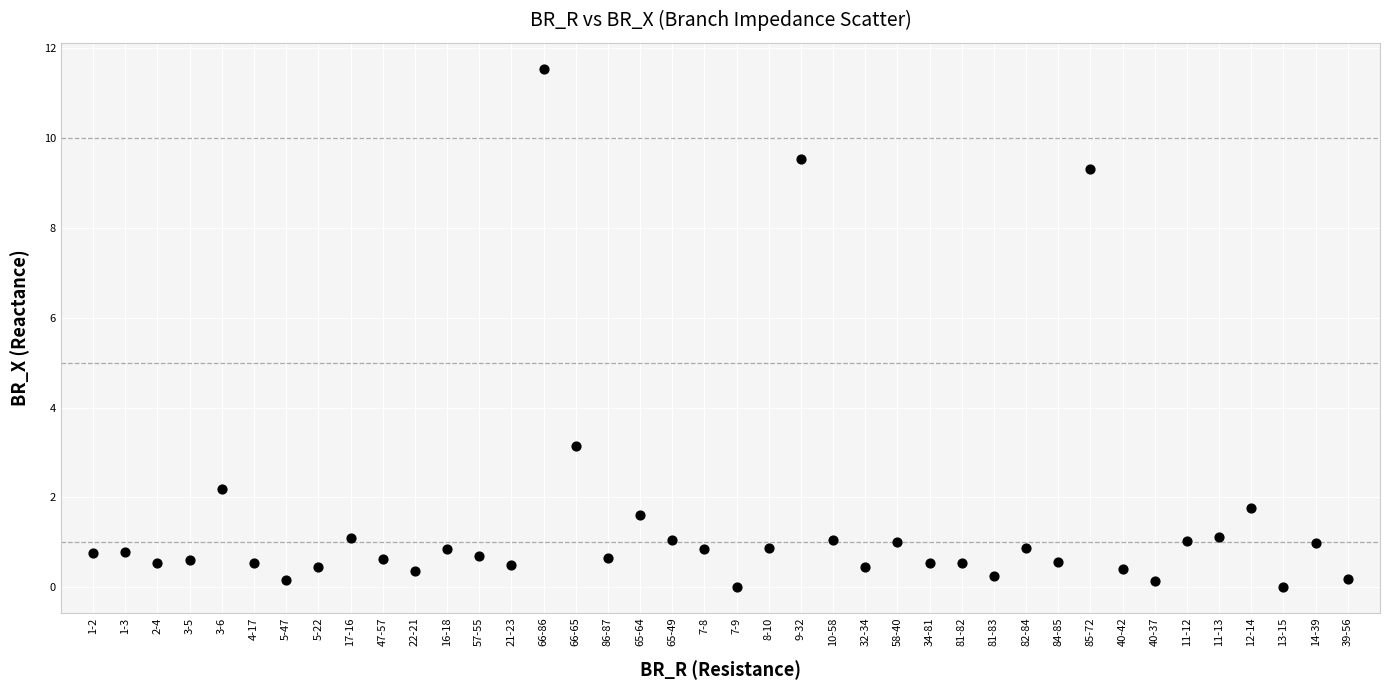

What Y value in the scatter plot is closest to 5?

3.1